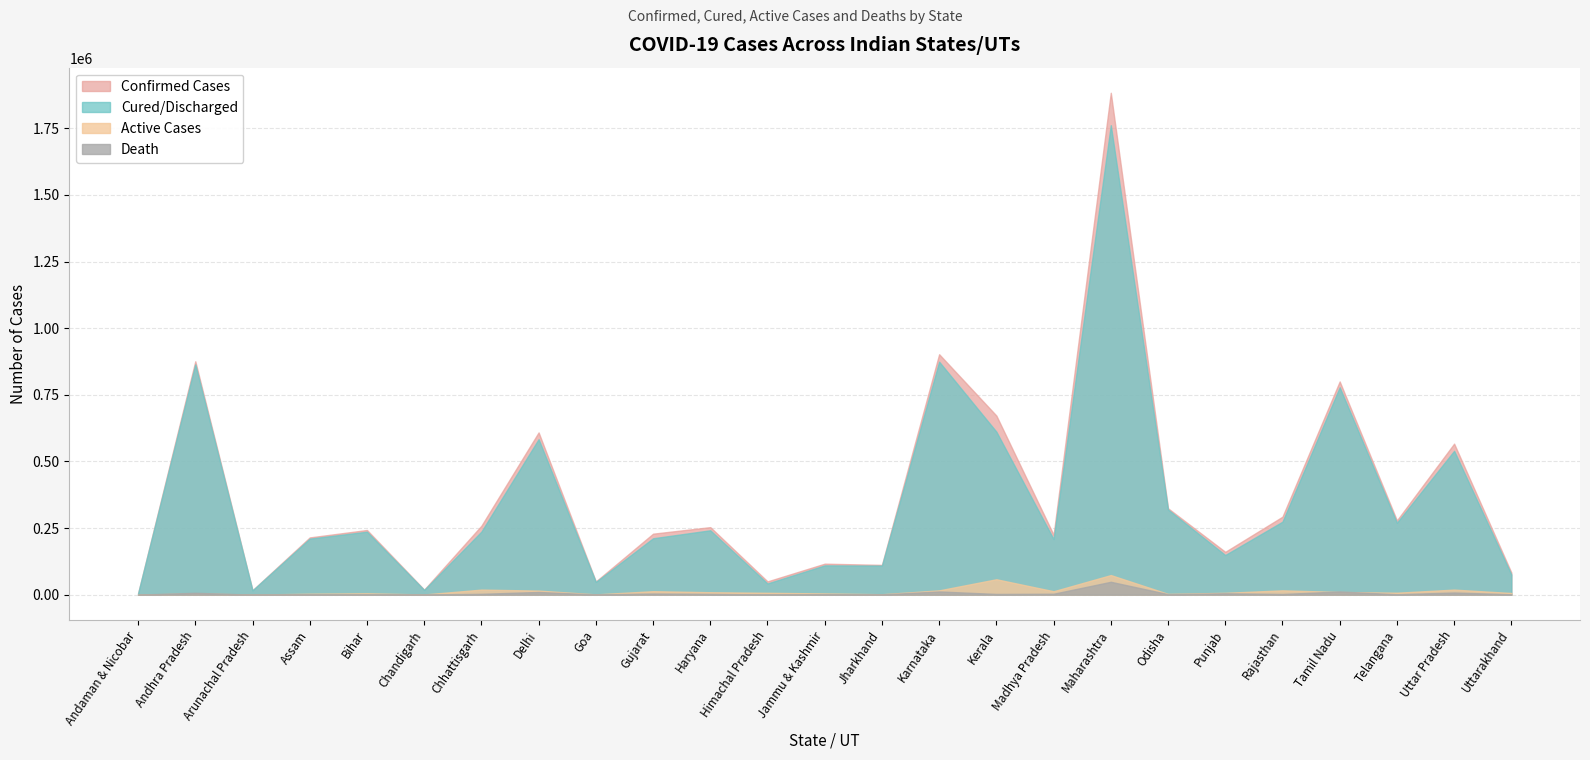

True or false: Cured/Discharged has a value of 47452 at Uttarakhand.

False